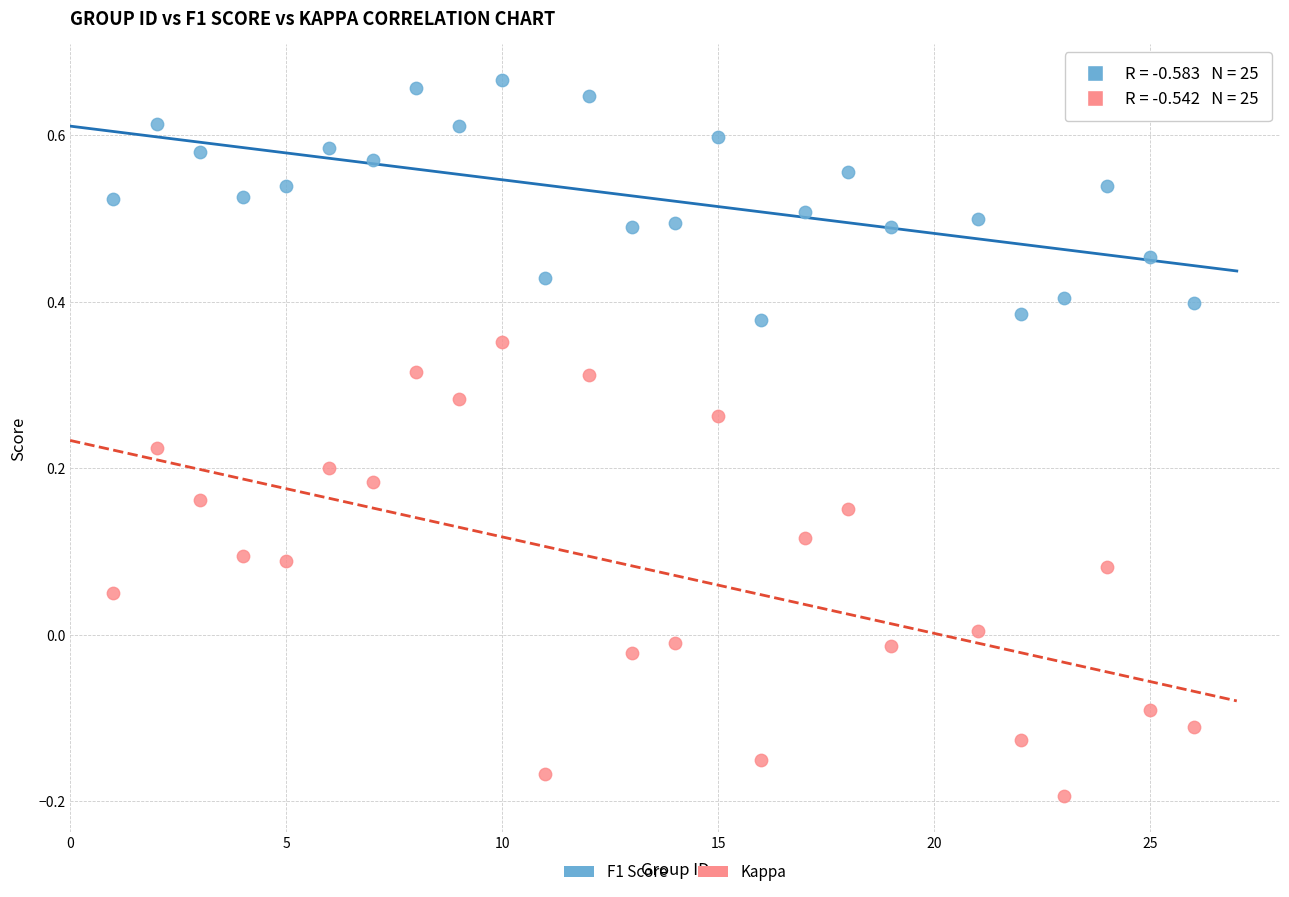

Across all data points, what is the range of Y values (max minus min)?

0.9